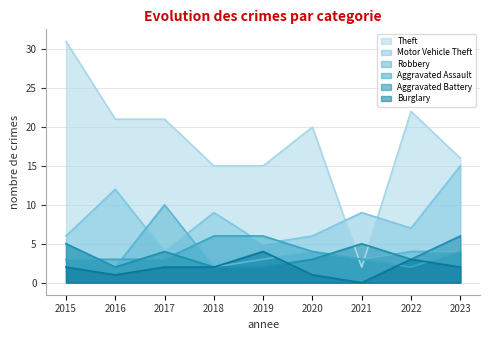

Is the value of Robbery at 2018 greater than the value of Theft at 2015?

No